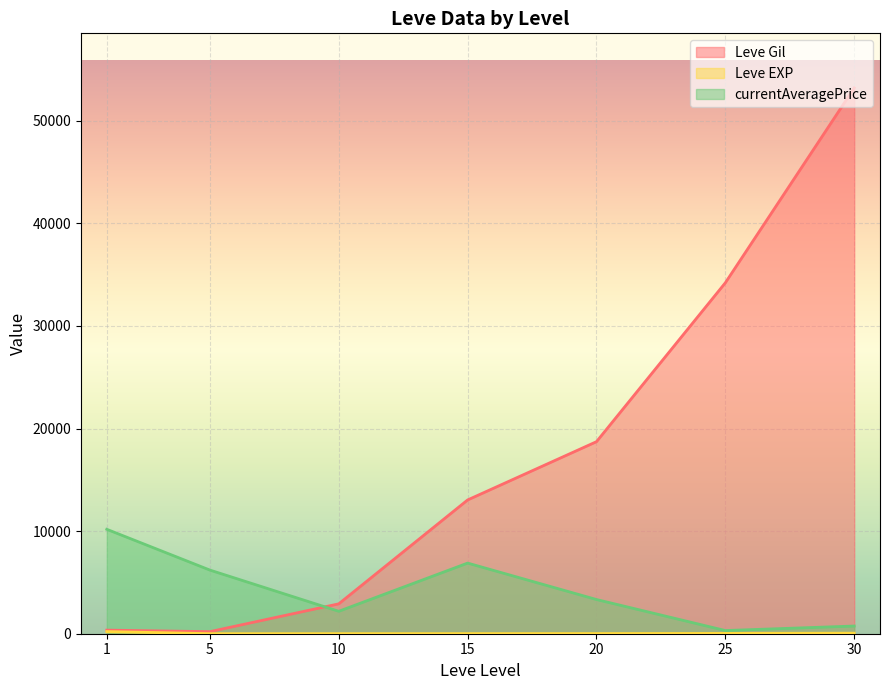

What is the sum of all Leve EXP values?

1947